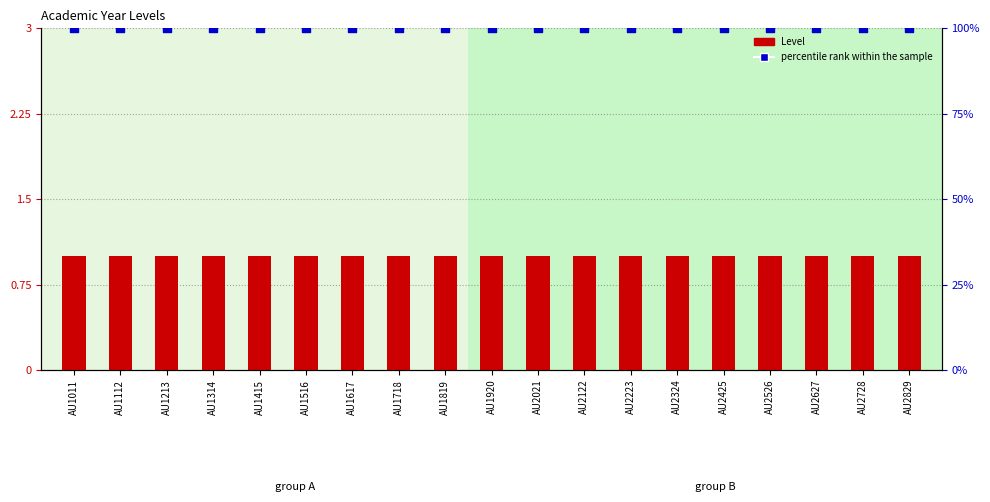

What are all the series names shown in the legend?

Level, percentile rank within the sample